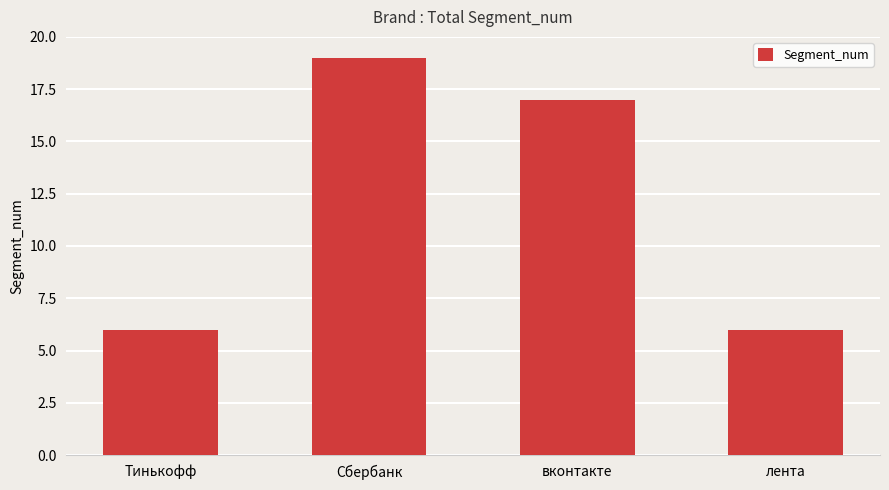

At which category does the chart reach its peak across all series?

Сбербанк